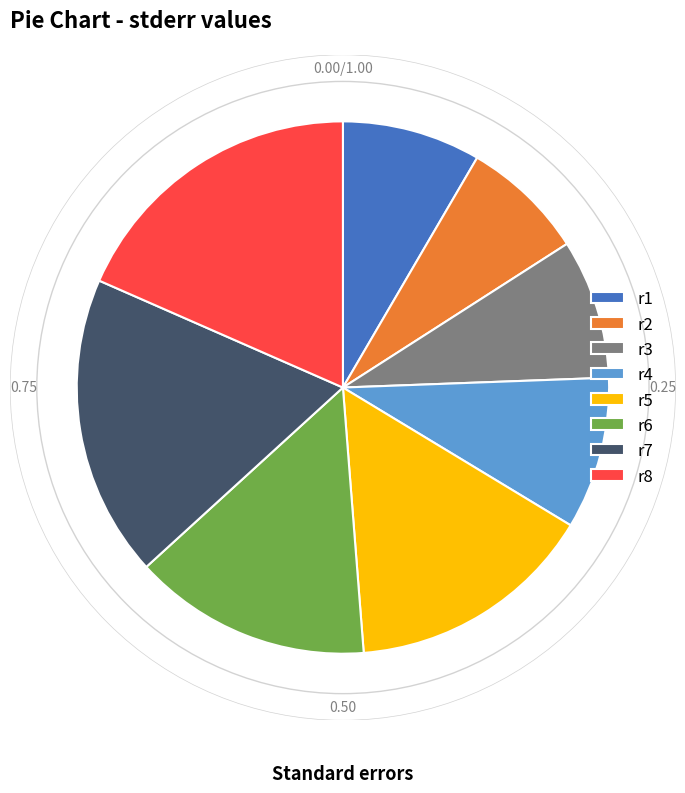

The r4 slice represents 20% of the pie. True or false?

False